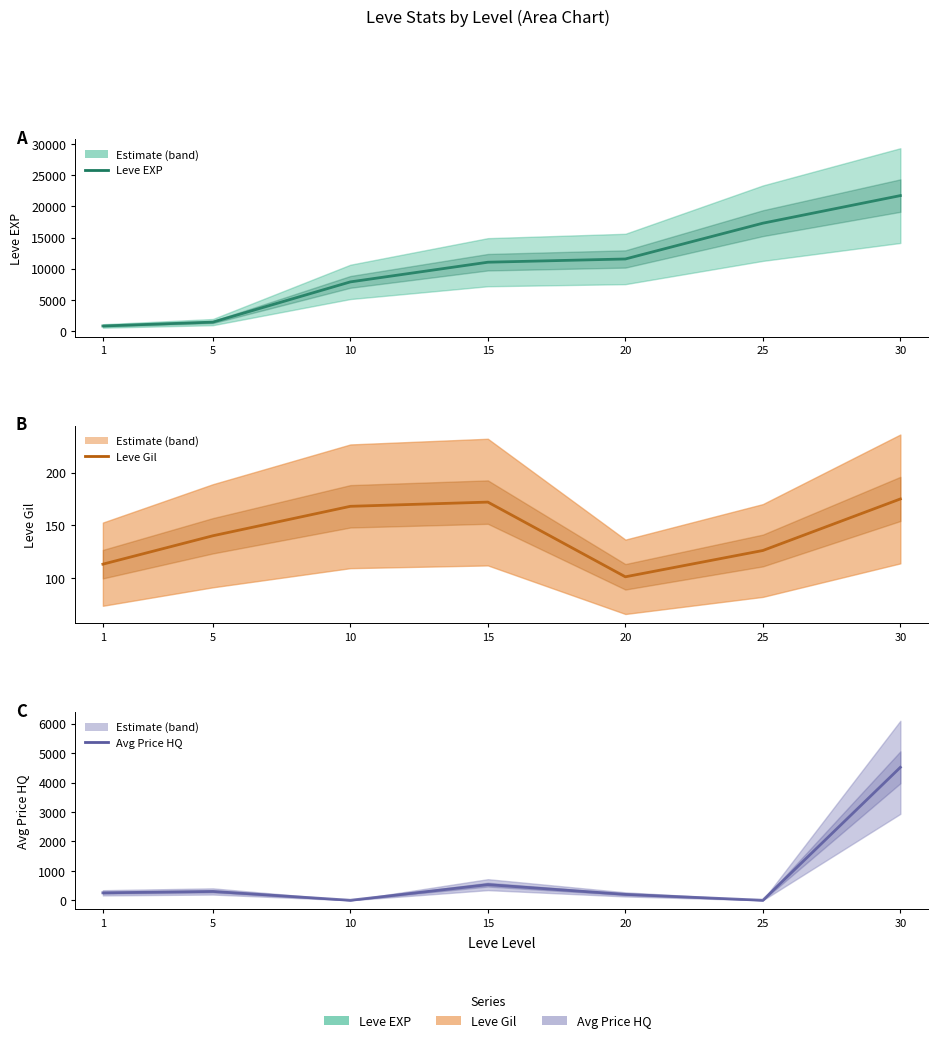

Count the number of categories in the chart.

7